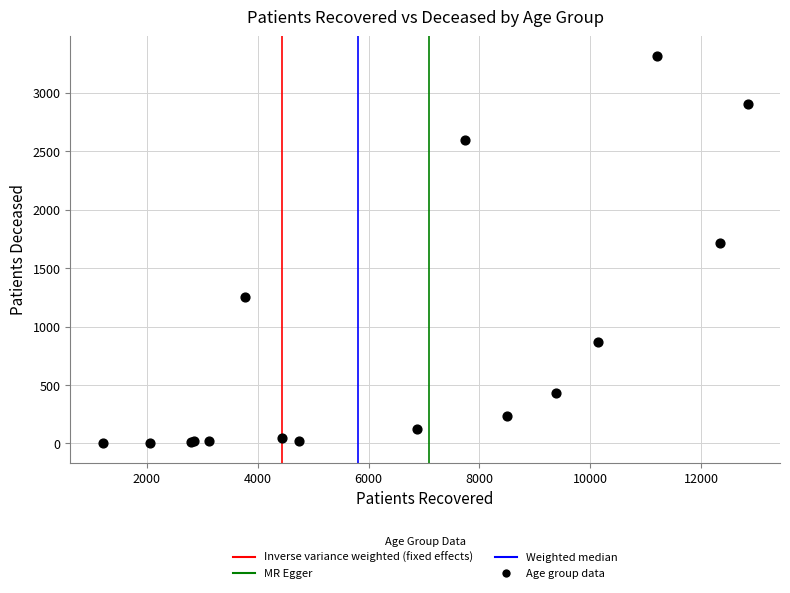

What Y value in the scatter plot is closest to 1660?

1718